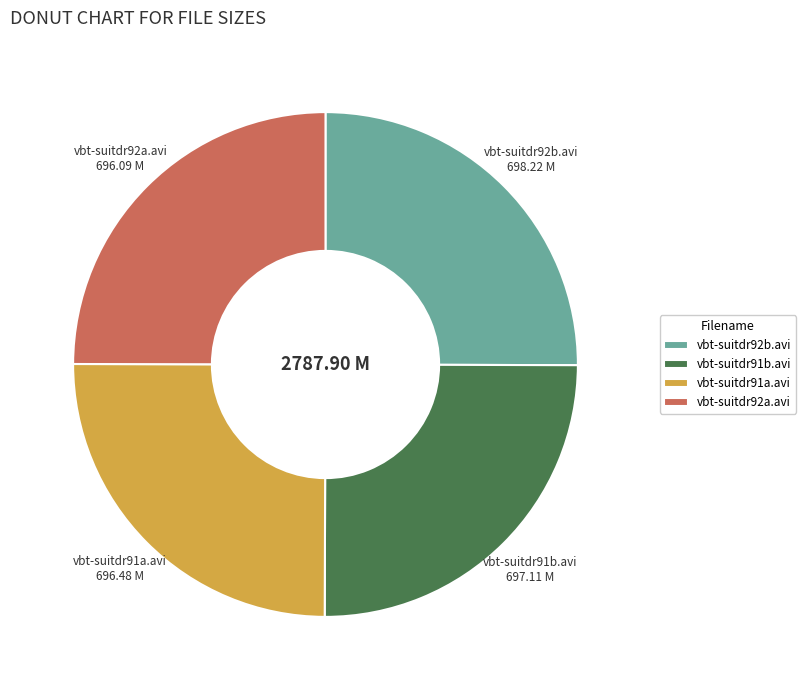

Approximately how many times larger is the value at vbt-suitdr91b.avi compared to vbt-suitdr91a.avi?

1.0